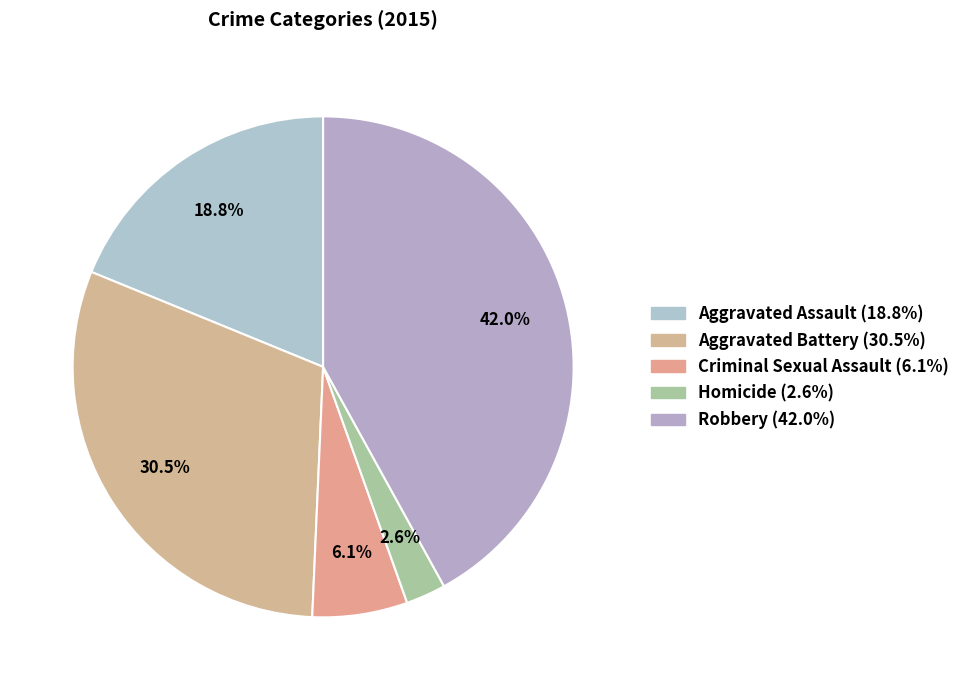

To the nearest percent, what is the difference between the largest and smallest slice percentages?

39%